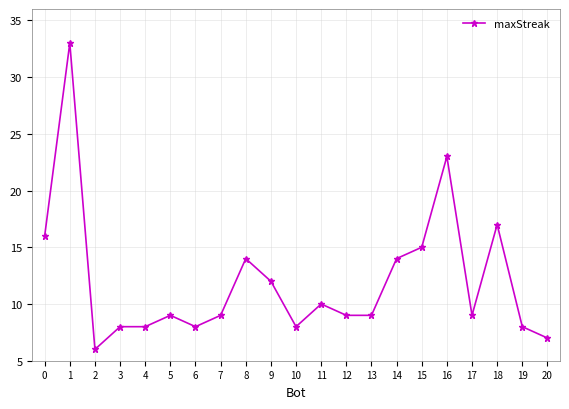

At which label is the value closest to 19?

18